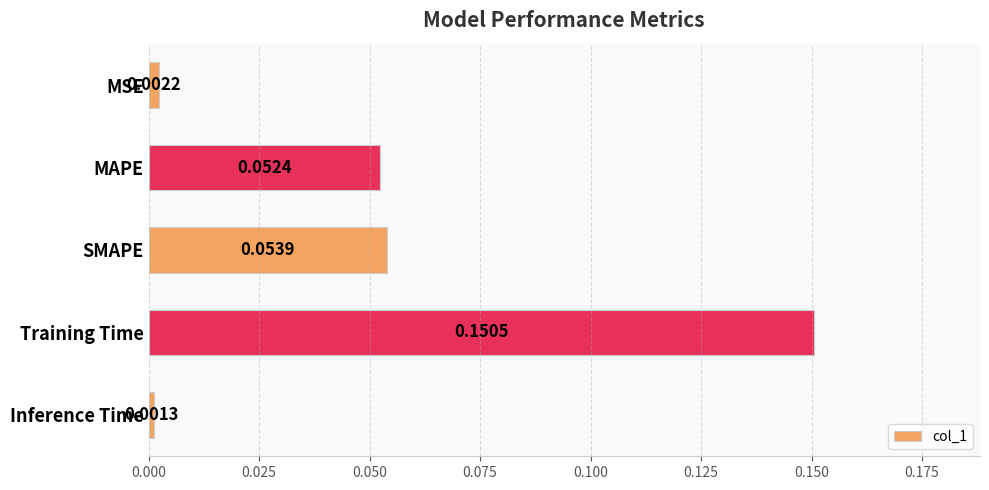

Are the bars horizontal?

Yes